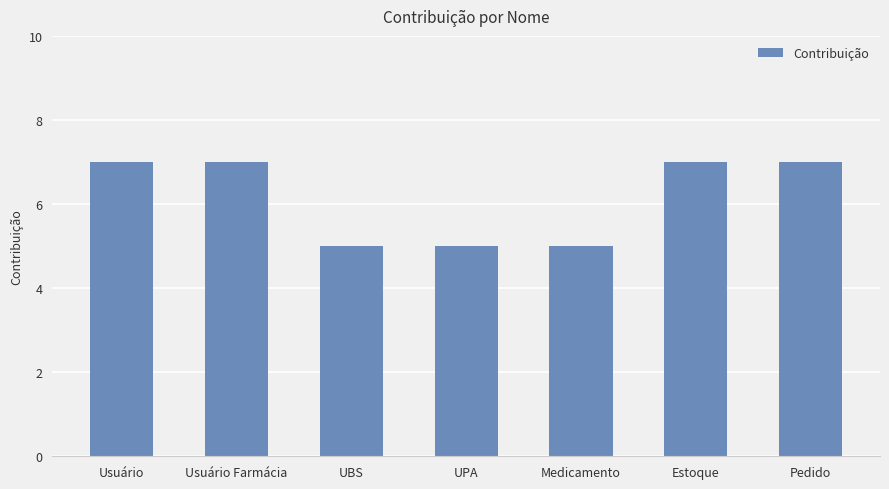

How many values are below 7?

3